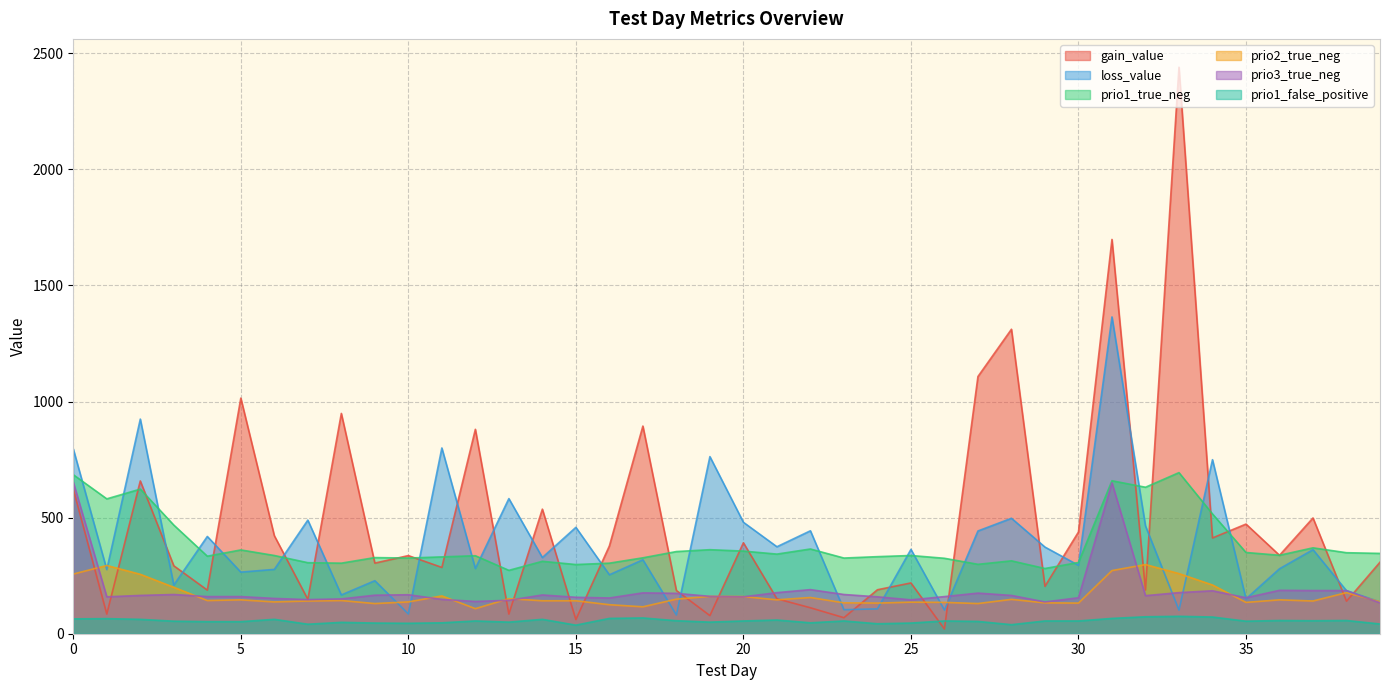

Reading left to right, list all the values displayed in this chart.

gain_value: 0=622.9	1=84.8	2=658.2	3=292.6	4=187.8	5=1015.0	6=422.2	7=148.2	8=949.0	9=304.2	10=336.6	11=285.6	12=880.5	13=84.5	14=536.6	15=60.9	16=378.1	17=894.5	18=186.3	19=78.0	20=391.8	21=150.5	22=111.8	23=69.0	24=189.4	25=218.8	26=20.2	27=1107.8	28=1311.6	29=204.2	30=438.1	31=1698.4	32=188.4	33=2440.2	34=412.6	35=472.4	36=337.9	37=498.7	38=140.0	39=308.1
loss_value: 0=795.9	1=276.2	2=924.6	3=209.8	4=419.0	5=265.4	6=277.1	7=489.4	8=167.1	9=228.4	10=85.2	11=800.1	12=281.1	13=582.1	14=328.2	15=458.2	16=253.9	17=318.6	18=80.8	19=762.9	20=480.1	21=374.7	22=443.4	23=103.5	24=107.0	25=363.4	26=101.8	27=442.6	28=497.4	29=373.3	30=294.8	31=1364.7	32=464.6	33=101.7	34=749.7	35=150.3	36=279.8	37=362.1	38=185.3	39=137.5
prio1_true_neg: 0=685.0	1=581.0	2=623.0	3=468.0	4=334.0	5=361.0	6=337.0	7=306.0	8=304.0	9=328.0	10=326.0	11=331.0	12=336.0	13=273.0	14=312.0	15=298.0	16=304.0	17=327.0	18=354.0	19=362.0	20=356.0	21=343.0	22=365.0	23=326.0	24=332.0	25=337.0	26=325.0	27=299.0	28=314.0	29=281.0	30=307.0	31=659.0	32=631.0	33=694.0	34=516.0	35=350.0	36=338.0	37=370.0	38=349.0	39=346.0
prio2_true_neg: 0=257.0	1=294.0	2=256.0	3=200.0	4=143.0	5=146.0	6=137.0	7=141.0	8=143.0	9=130.0	10=137.0	11=163.0	12=108.0	13=151.0	14=142.0	15=142.0	16=125.0	17=116.0	18=149.0	19=161.0	20=160.0	21=146.0	22=156.0	23=133.0	24=132.0	25=136.0	26=135.0	27=130.0	28=148.0	29=133.0	30=132.0	31=272.0	32=298.0	33=259.0	34=210.0	35=135.0	36=146.0	37=141.0	38=177.0	39=138.0
prio3_true_neg: 0=653.0	1=159.0	2=165.0	3=169.0	4=160.0	5=160.0	6=152.0	7=147.0	8=150.0	9=166.0	10=168.0	11=148.0	12=139.0	13=144.0	14=167.0	15=157.0	16=154.0	17=176.0	18=174.0	19=161.0	20=159.0	21=177.0	22=190.0	23=169.0	24=159.0	25=146.0	26=160.0	27=175.0	28=165.0	29=137.0	30=155.0	31=650.0	32=164.0	33=177.0	34=185.0	35=155.0	36=187.0	37=186.0	38=186.0	39=133.0
prio1_false_positive: 0=64.0	1=65.0	2=62.0	3=54.0	4=52.0	5=52.0	6=62.0	7=41.0	8=49.0	9=46.0	10=45.0	11=47.0	12=55.0	13=50.0	14=62.0	15=37.0	16=66.0	17=68.0	18=56.0	19=50.0	20=55.0	21=59.0	22=47.0	23=55.0	24=43.0	25=46.0	26=55.0	27=53.0	28=39.0	29=55.0	30=55.0	31=66.0	32=73.0	33=75.0	34=72.0	35=54.0	36=57.0	37=56.0	38=57.0	39=42.0